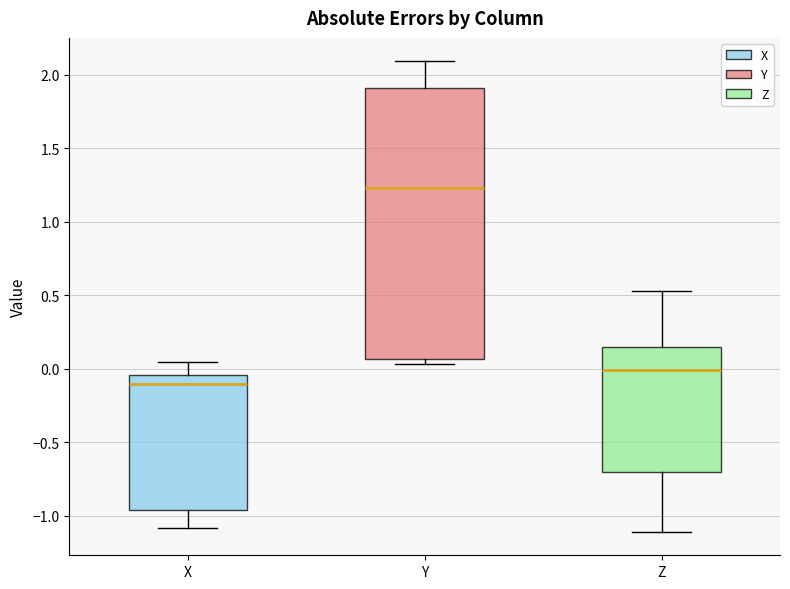

Reading left to right, transcribe this box plot: for each box, give where its median line is, the range the box spans, and where its two whiskers end, as read against the y-axis. The values are not printed on the chart, so give them approximately, as read against the axis.

X: median -0.10, box -0.95 to -0.05, whiskers -1.10 to 0.05
Y: median 1.25, box 0.05 to 1.90, whiskers 0.05 (just below the box's lower edge) to 2.10
Z: median 0.00, box -0.70 to 0.15, whiskers -1.10 to 0.55